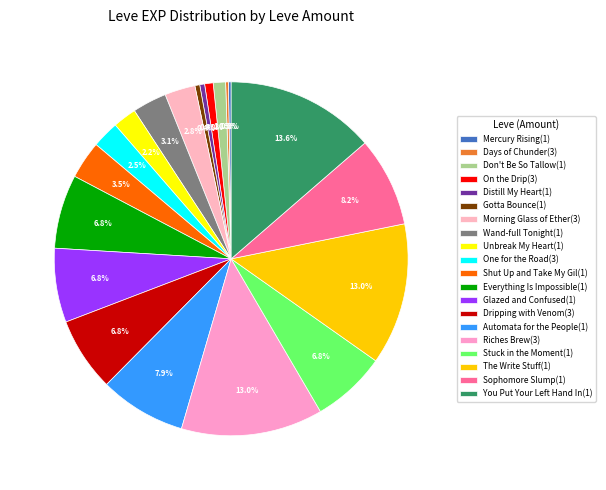

Count the number of slices in the pie.

20